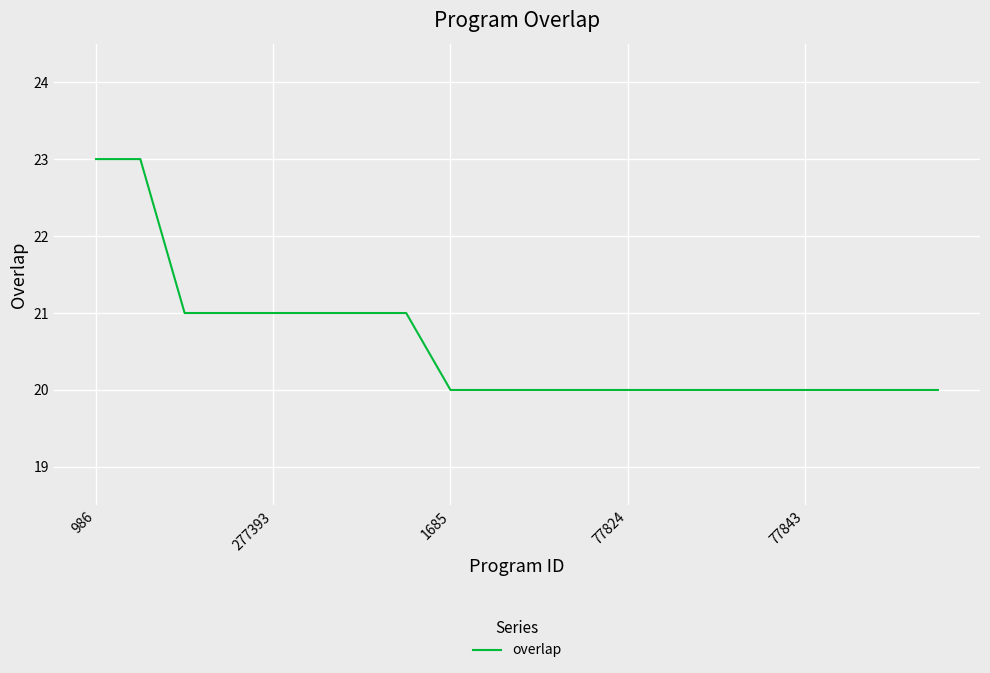

What is the maximum value shown in the chart?

23